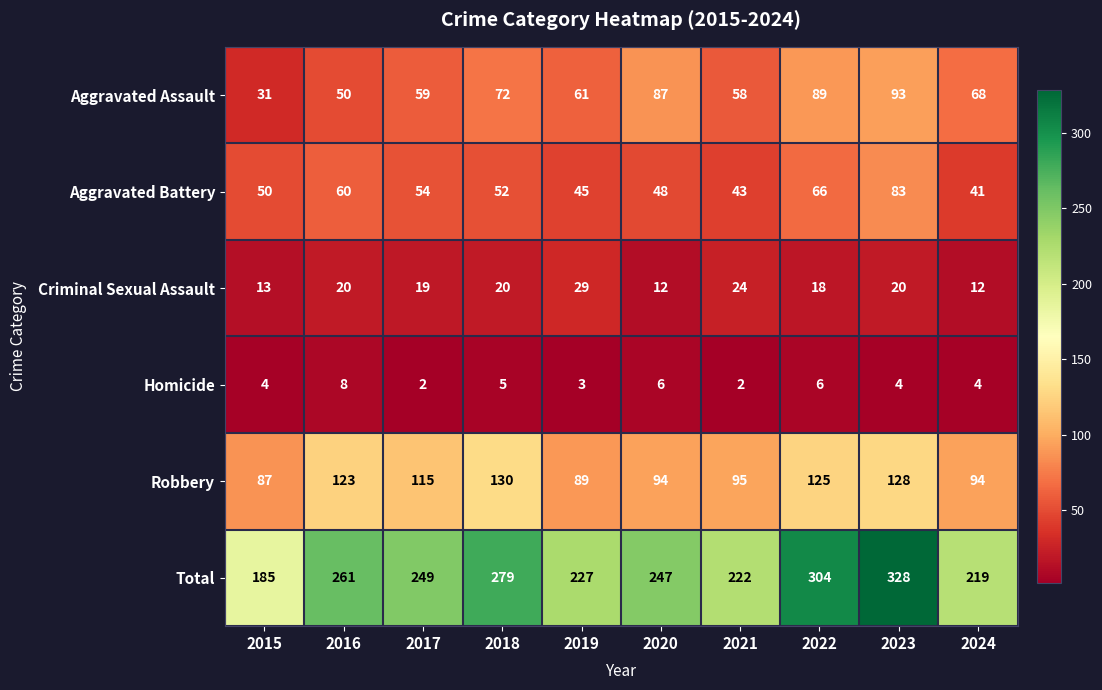

What is the difference between the second highest and minimum values in the Homicide series?

4